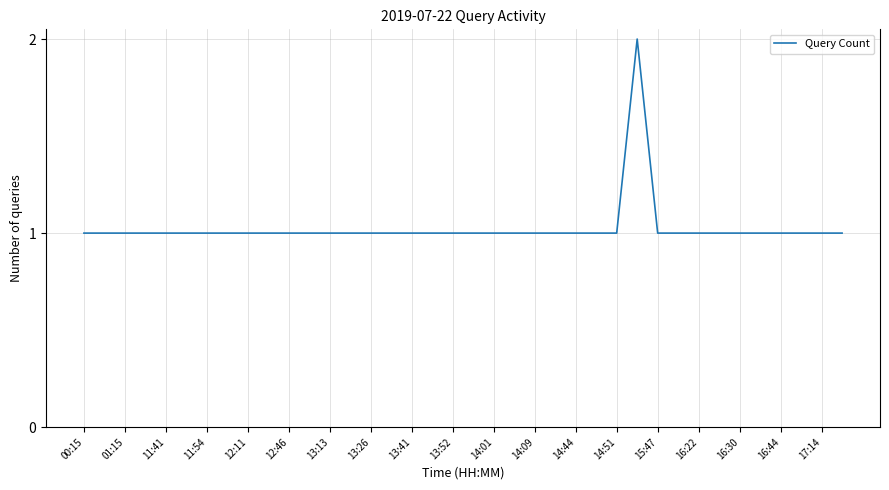

What is the minimum value shown in the chart?

1